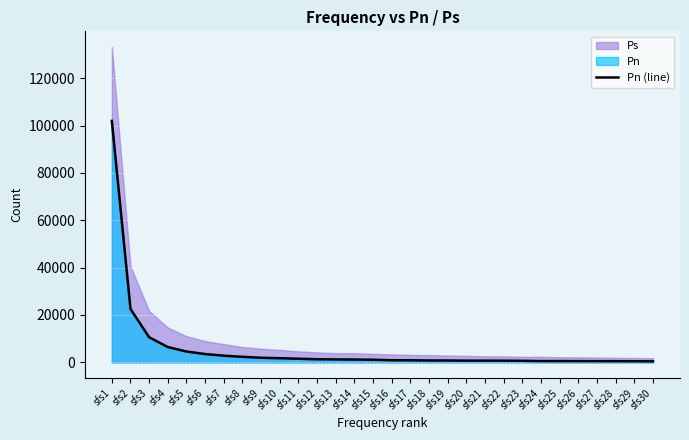

How many categories are shown in the chart?

30